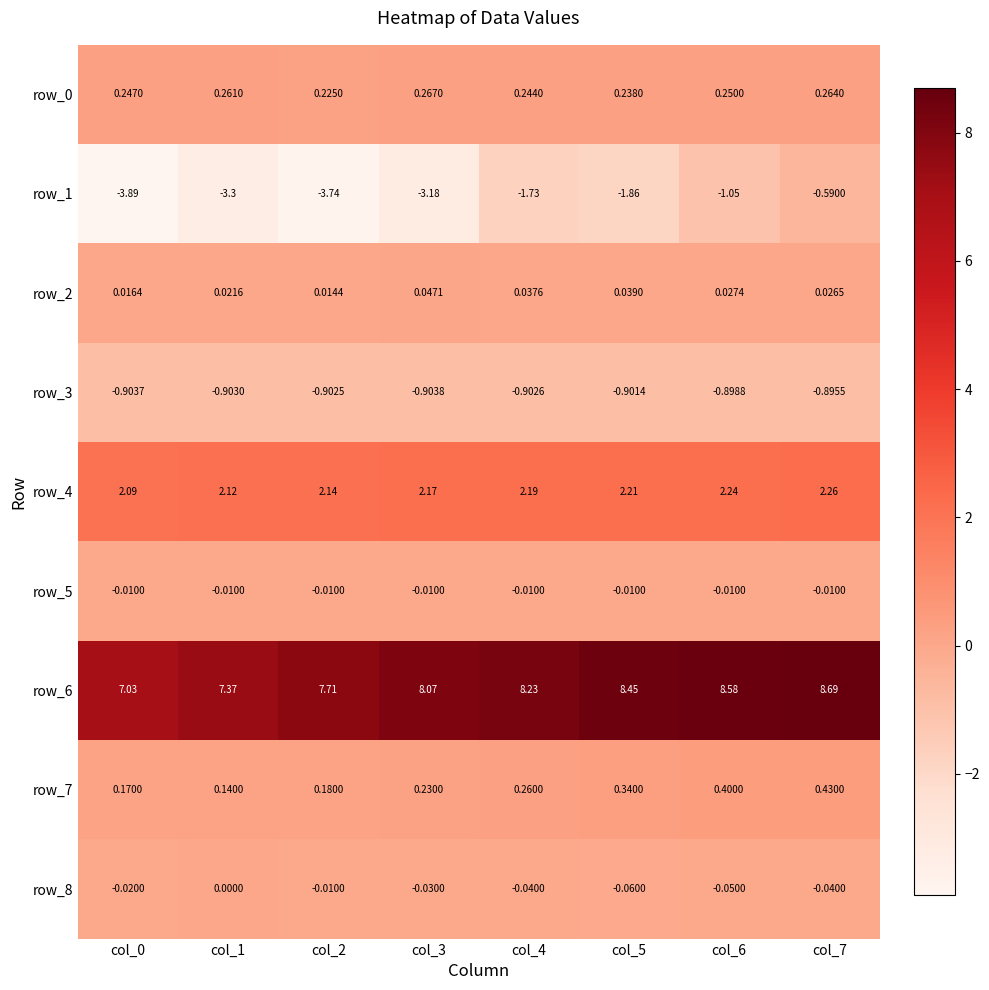

Is the value of row_5 at col_5 greater than the value of row_0 at col_6?

No